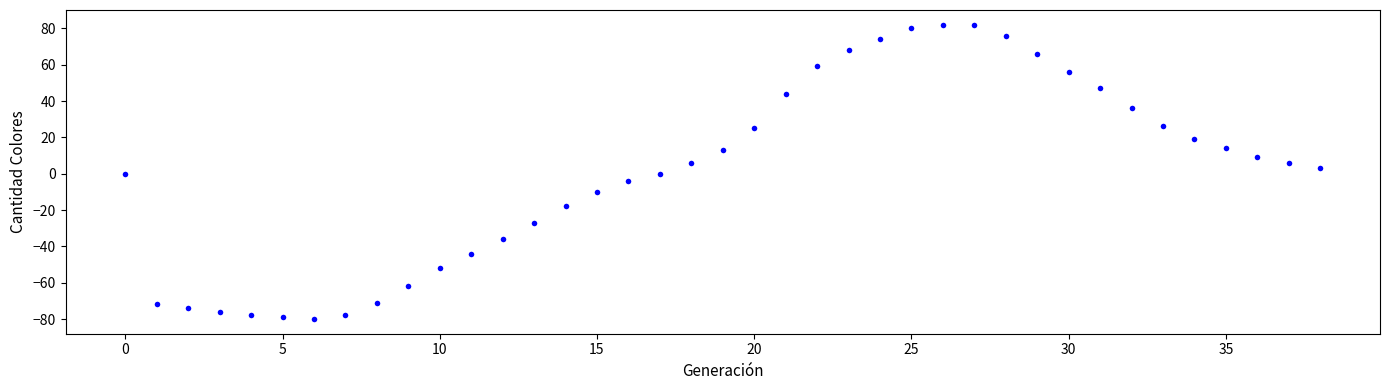

What is the range of Y values (max minus min)?

162